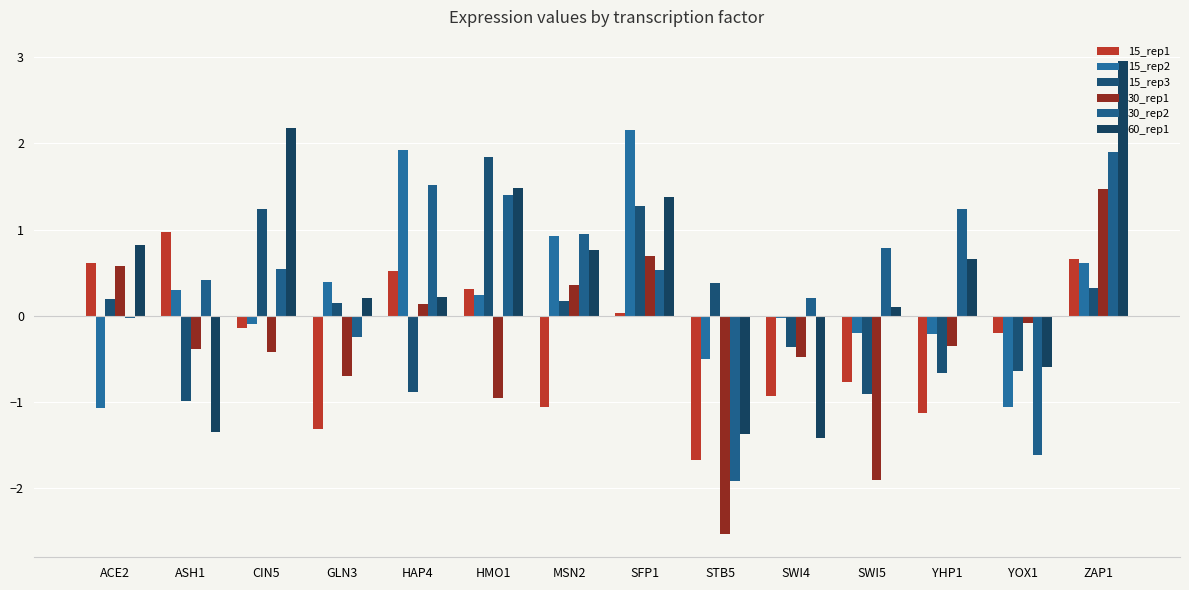

At which category does the chart reach its peak across all series?

ZAP1